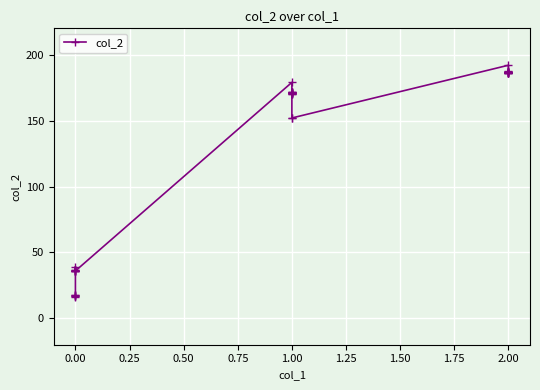

How many lines are shown in the chart?

1